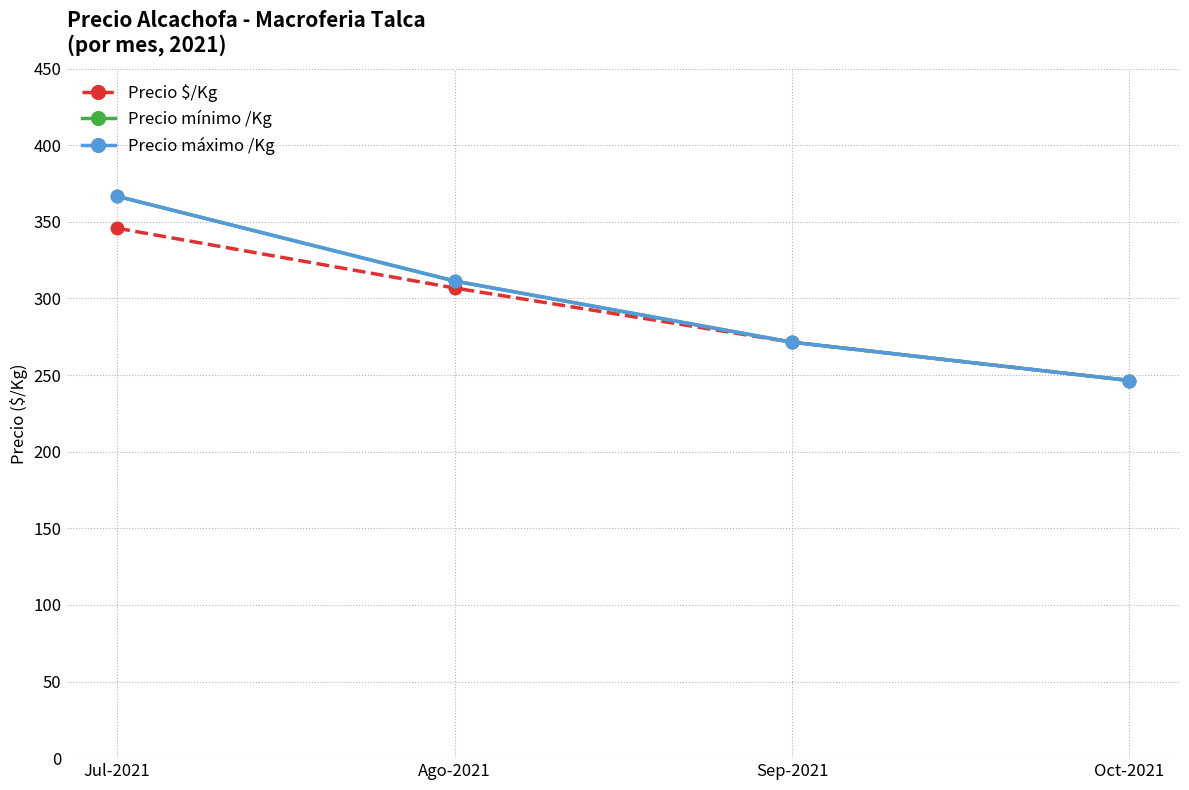

Which has a higher value, Sep-2021 or Jul-2021?

Jul-2021